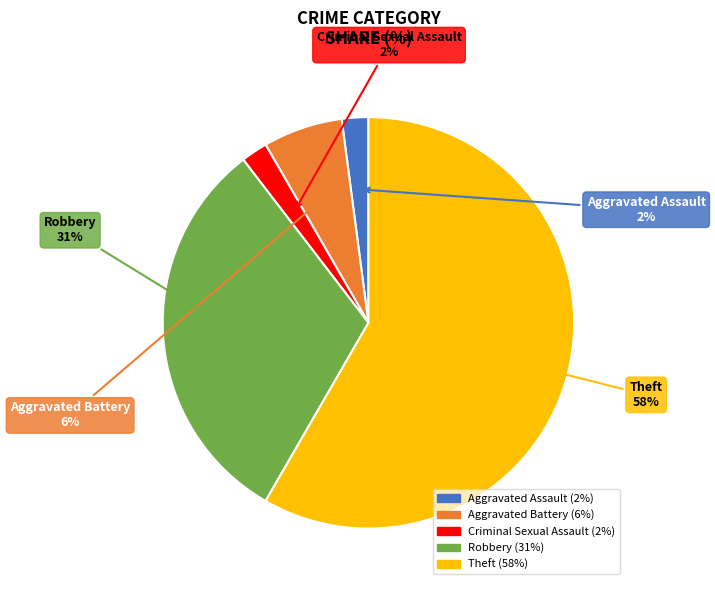

Combined, do Aggravated Assault and Aggravated Battery account for over 50%?

No